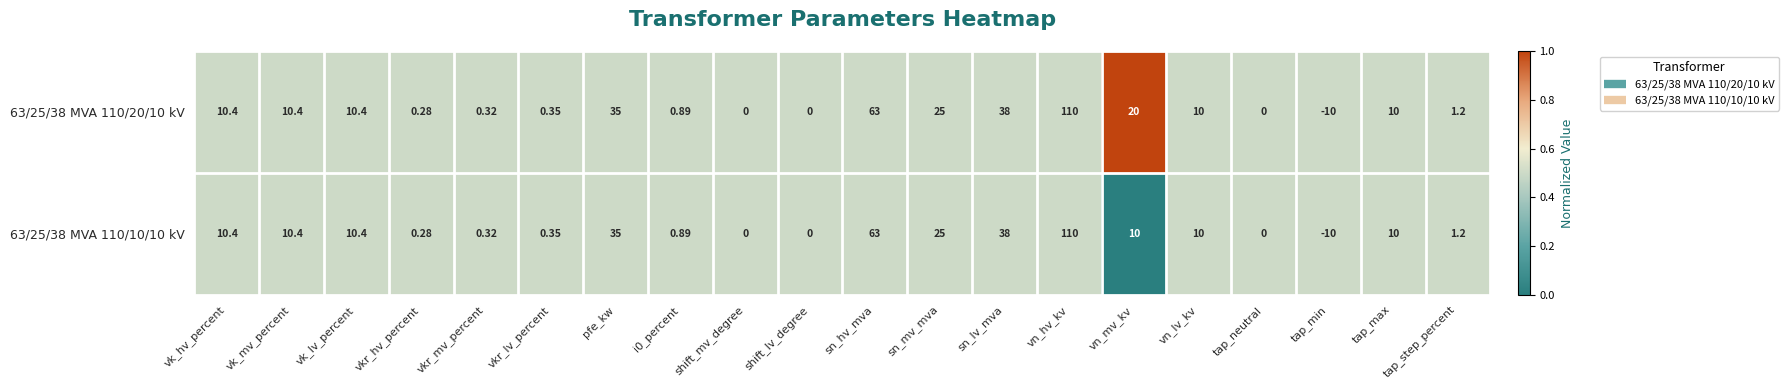

Is the value of 63/25/38 MVA 110/10/10 kV at vn_lv_kv greater than the value of 63/25/38 MVA 110/20/10 kV at vn_hv_kv?

No